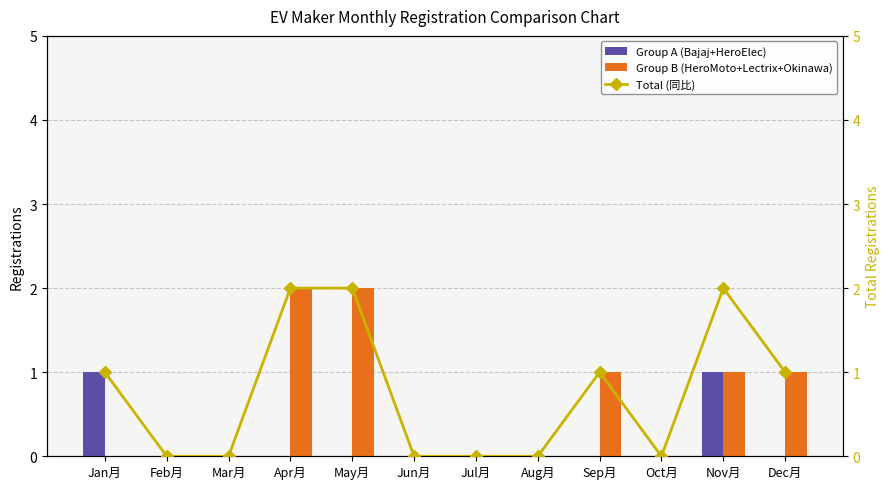

Which series changed the most between May月 and Dec月?

Group B (HeroMoto+Lectrix+Okinawa)